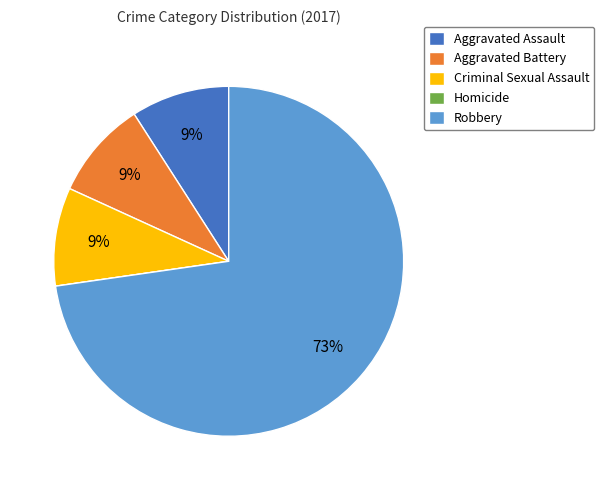

Which category accounts for the majority?

Robbery